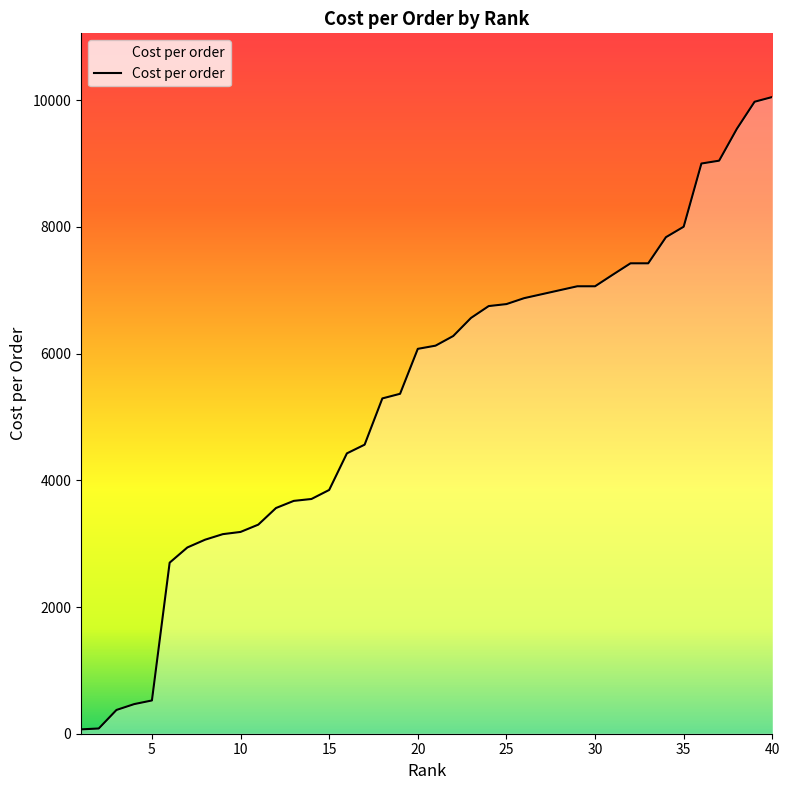

What is the greatest value displayed?

10050.0